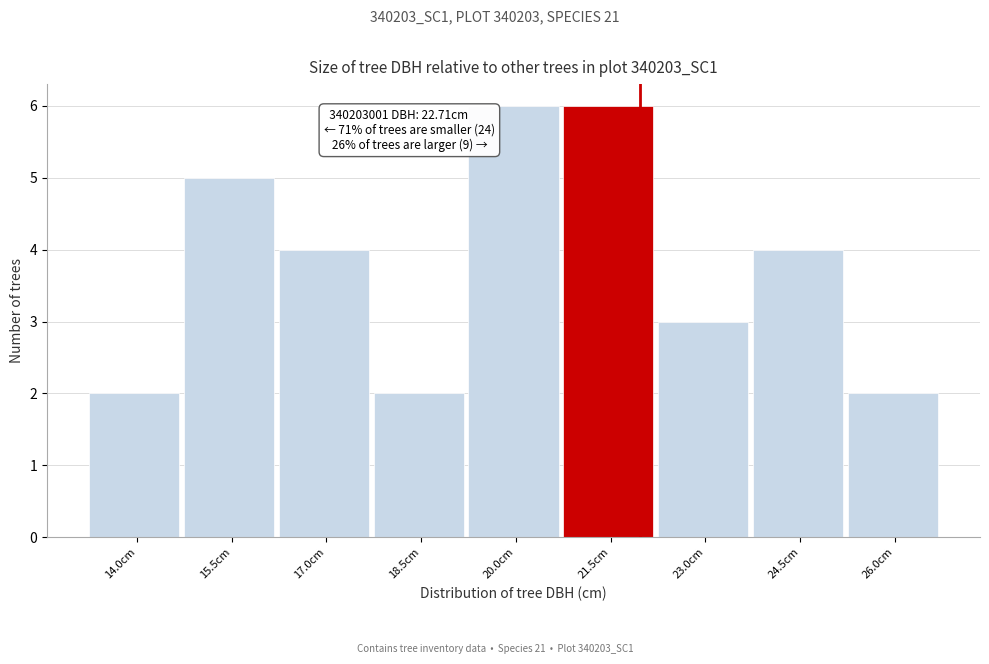

Reading left to right, what are all the values shown in this chart?

2	5	4	2	6	6	3	4	2